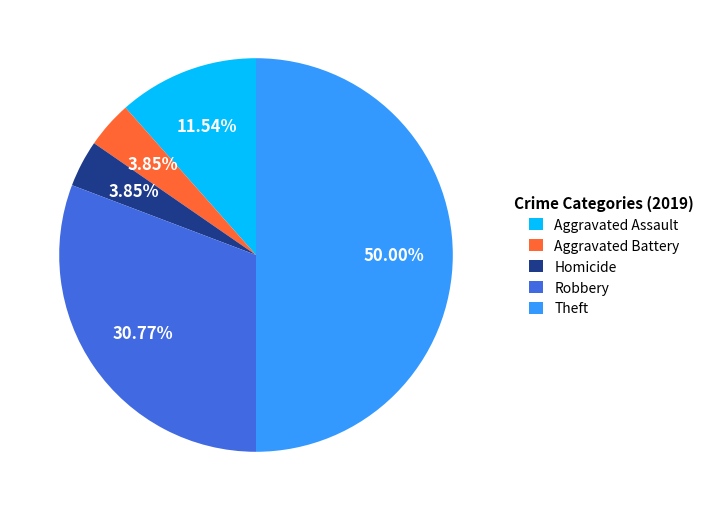

Does Robbery account for over 50% of the chart?

No